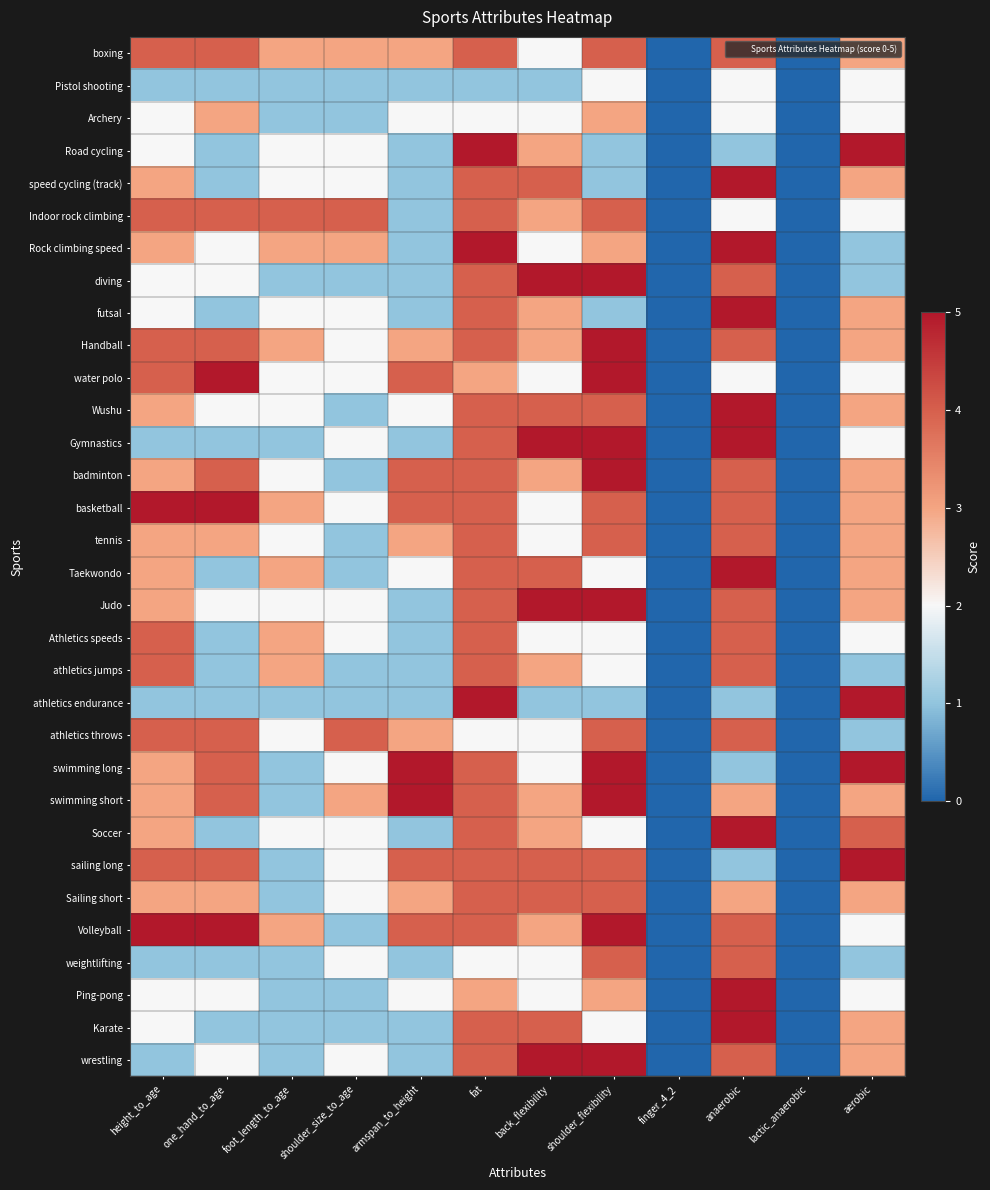

At how many categories does at least one series exceed 1?

10